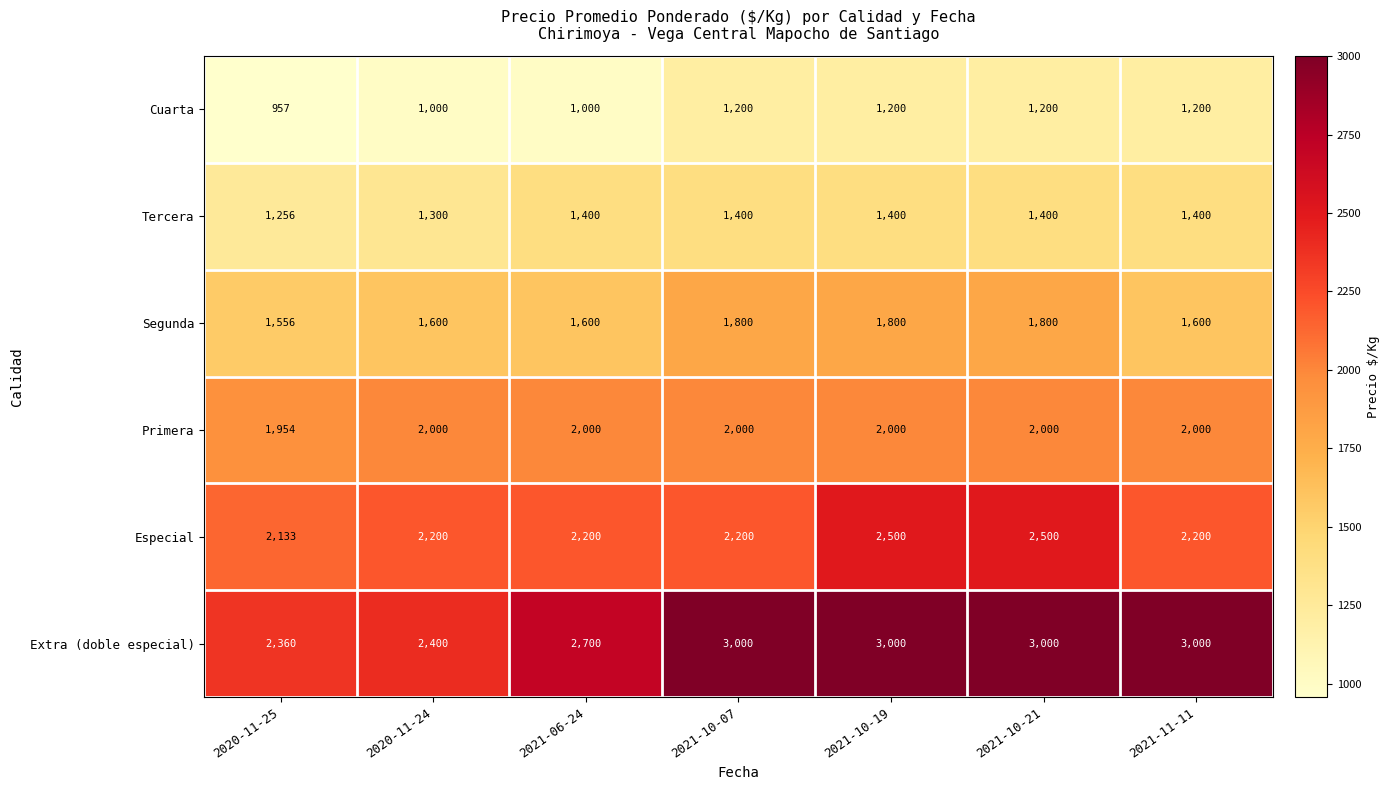

At how many categories does at least one series exceed 2475?

5